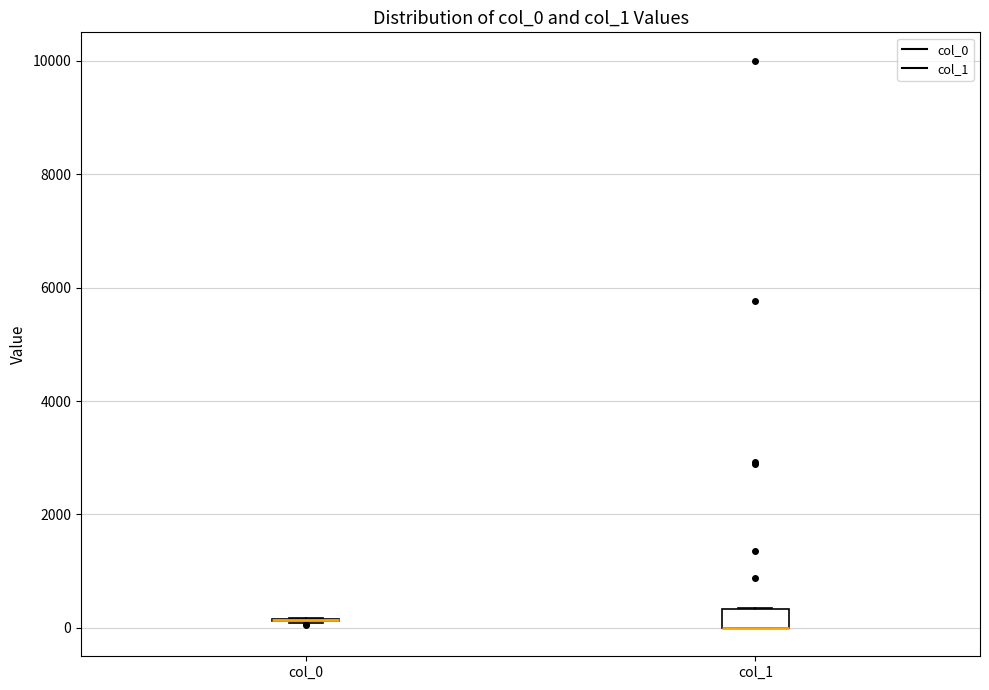

Reading left to right, transcribe this box plot: for each box, give where its median line is, the range the box spans, and where its two whiskers end, as read against the y-axis. The values are not printed on the chart, so give them approximately, as read against the axis.

col_0: box collapsed to a line at 200, whiskers 0 to 200
col_1: median 0 (drawn on the box's lower edge), box 0 to 400, whiskers 0 to 400